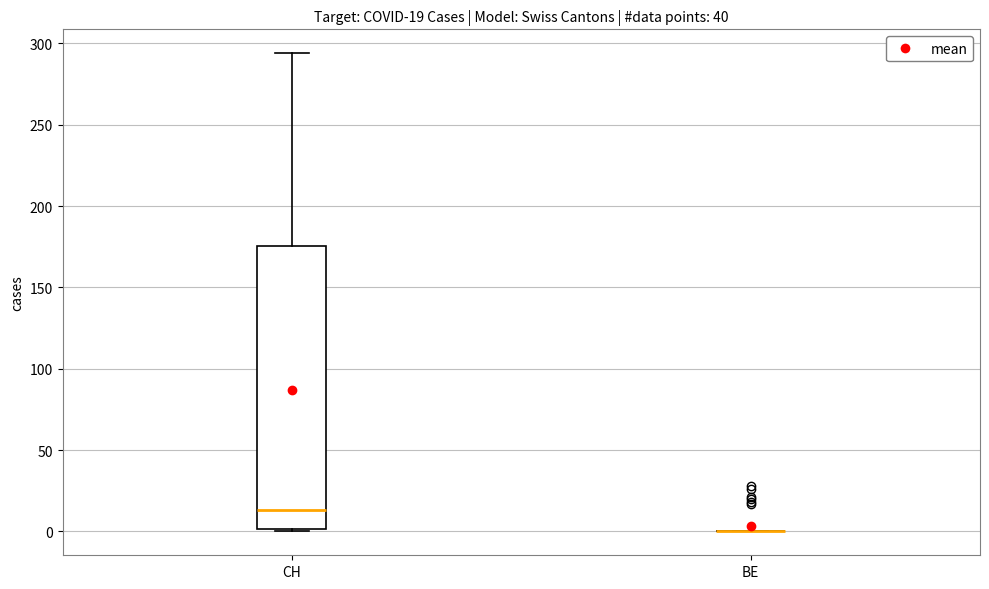

Which box is the tallest, from its lower edge to its upper edge?

CH